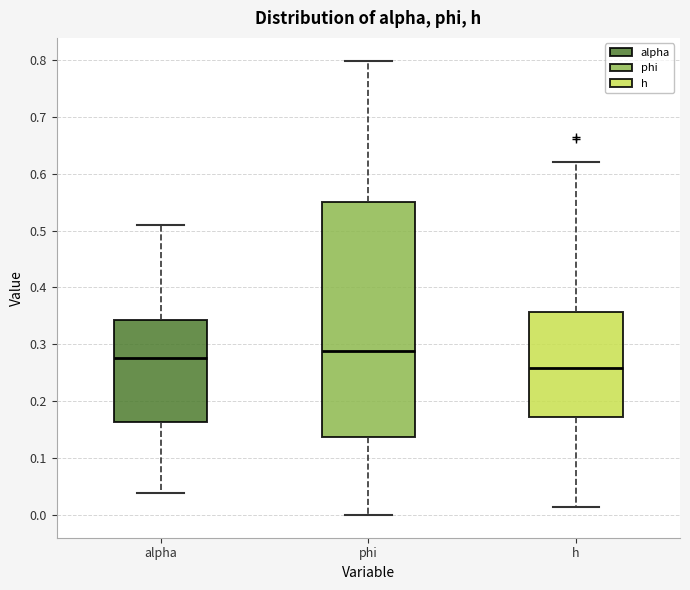

Reading left to right, transcribe this box plot: for each box, give where its median line is, the range the box spans, and where its two whiskers end, as read against the y-axis. The values are not printed on the chart, so give them approximately, as read against the axis.

alpha: median 0.28, box 0.16 to 0.34, whiskers 0.04 to 0.51
phi: median 0.29, box 0.14 to 0.55, whiskers 0.00 to 0.80
h: median 0.26, box 0.17 to 0.36, whiskers 0.01 to 0.62